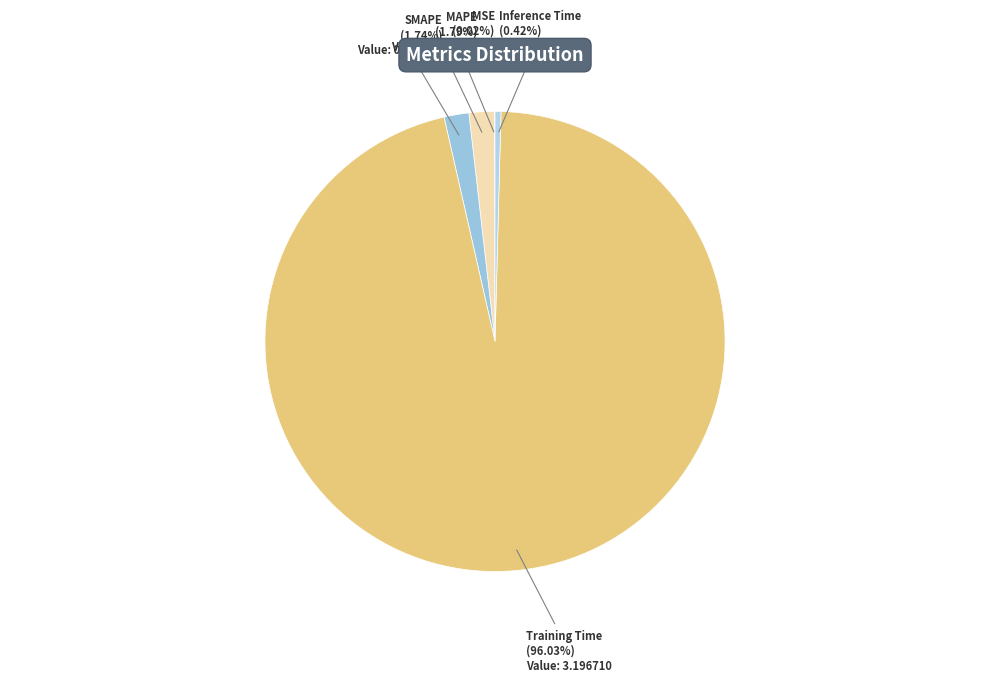

Combined, do MAPE and Inference Time account for over 50%?

No